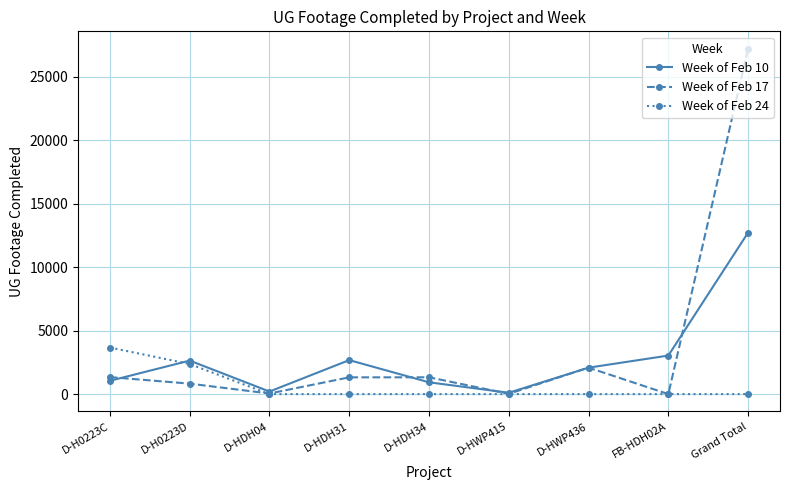

True or false: Week of Feb 24 and Week of Feb 10 cross at least once.

True